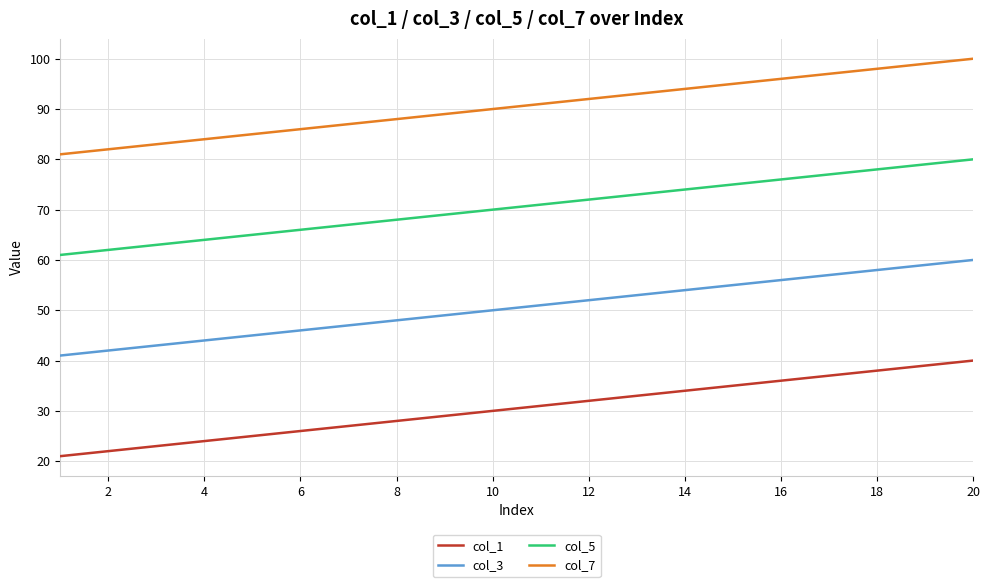

Does the chart display data point markers on the line(s)?

No